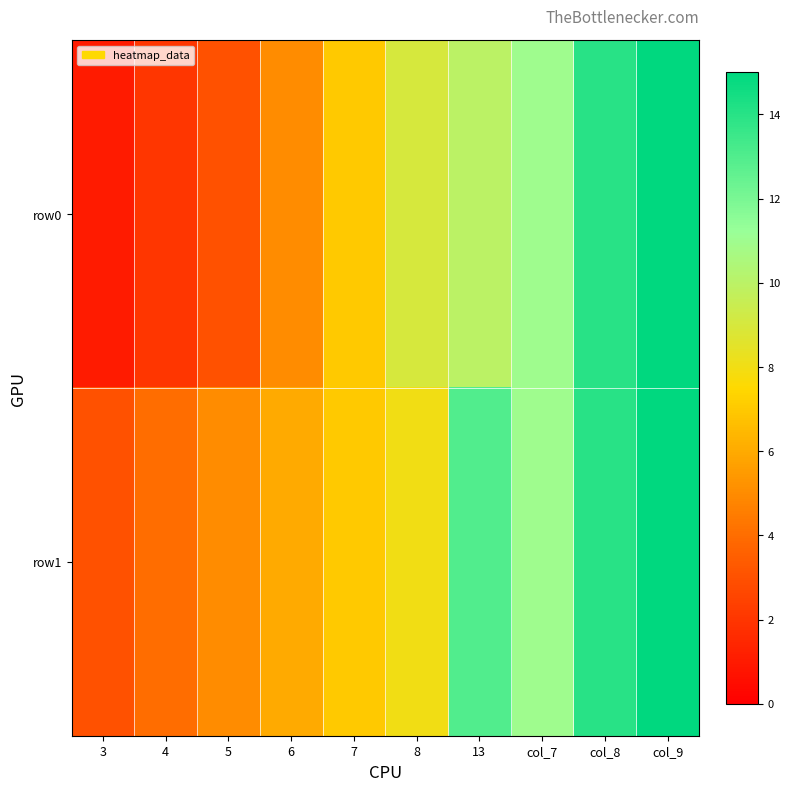

At which category does the chart reach its peak across all series?

col_9